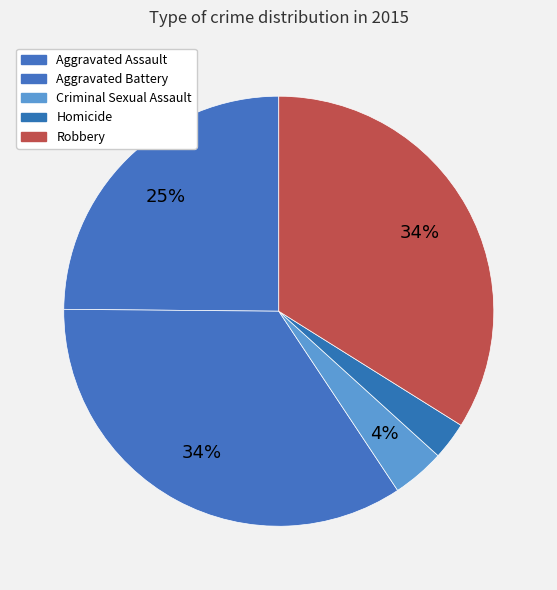

Rank the categories by value from lowest to highest.

Homicide, Criminal Sexual Assault, Aggravated Assault, Robbery, Aggravated Battery